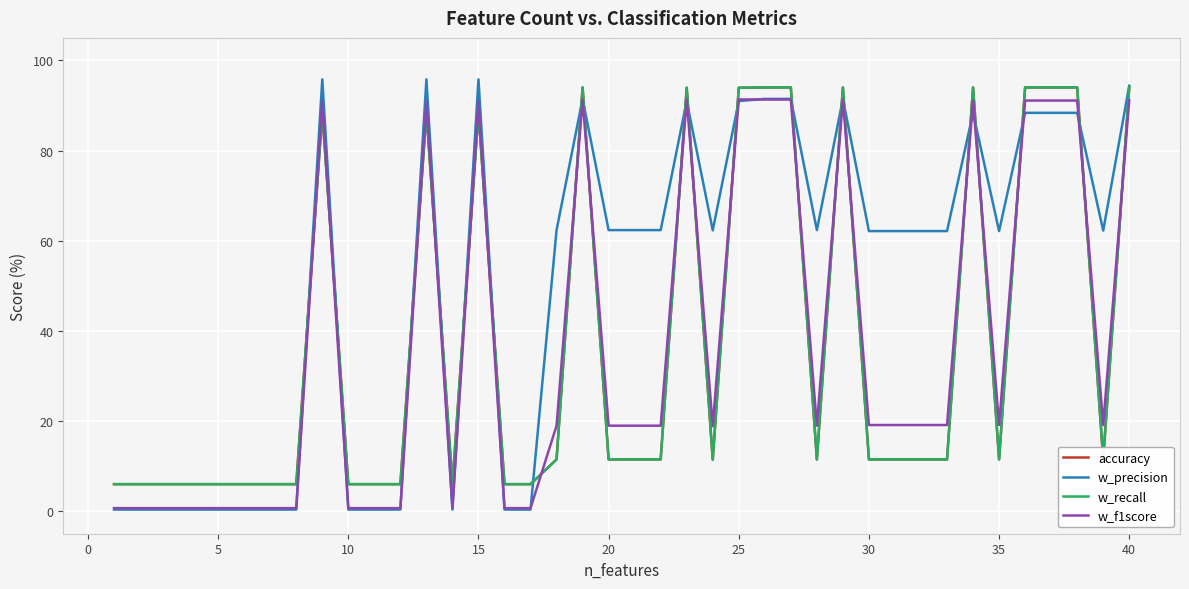

Where does the accuracy series first go above 11?

35